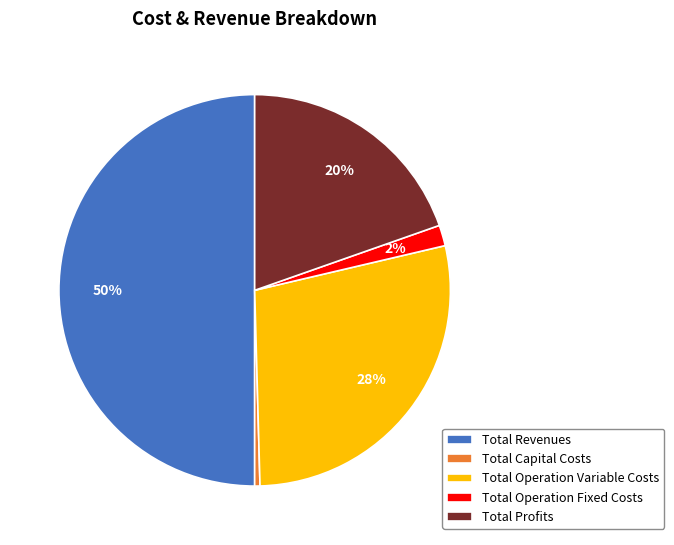

Does Total Operation Fixed Costs represent more than half of the total?

No